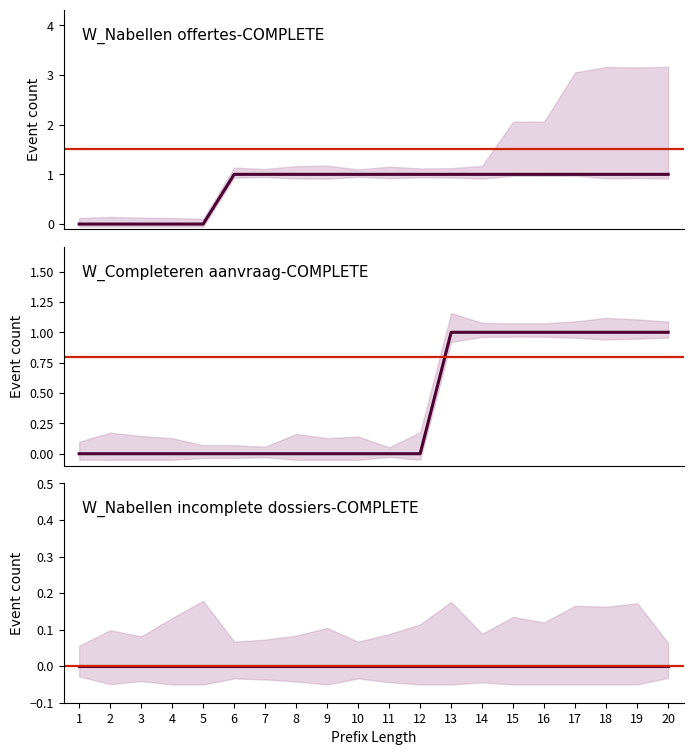

Rank the series at 11 from highest to lowest value.

W_Nabellen offertes-COMPLETE, W_Completeren aanvraag-COMPLETE, W_Nabellen incomplete dossiers-COMPLETE